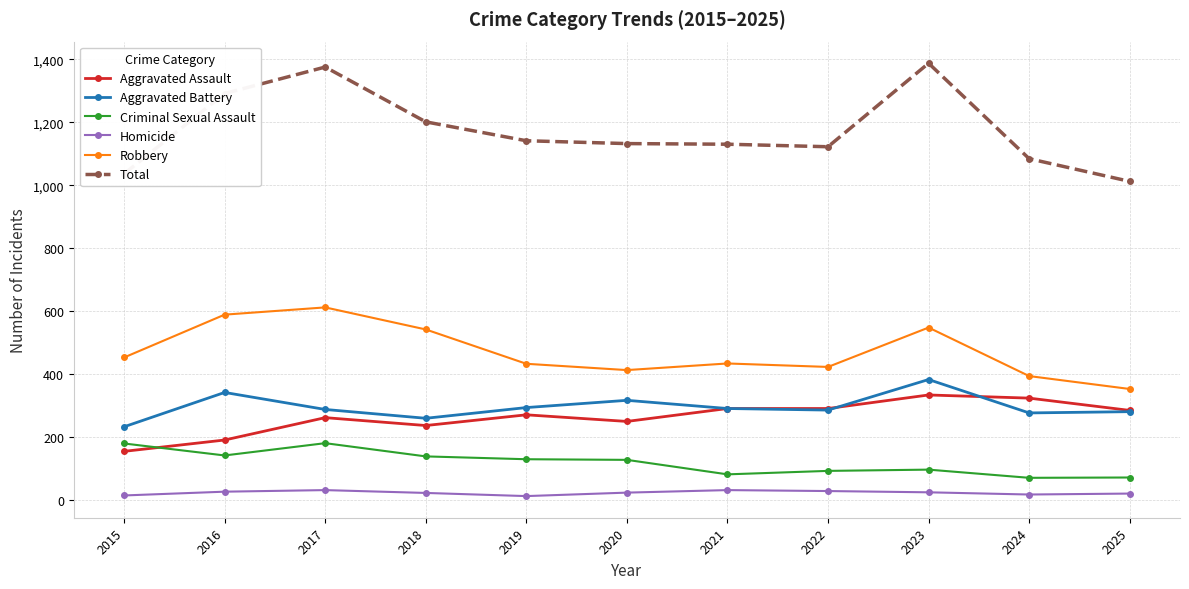

Where does the Criminal Sexual Assault series first go above 128?

2015